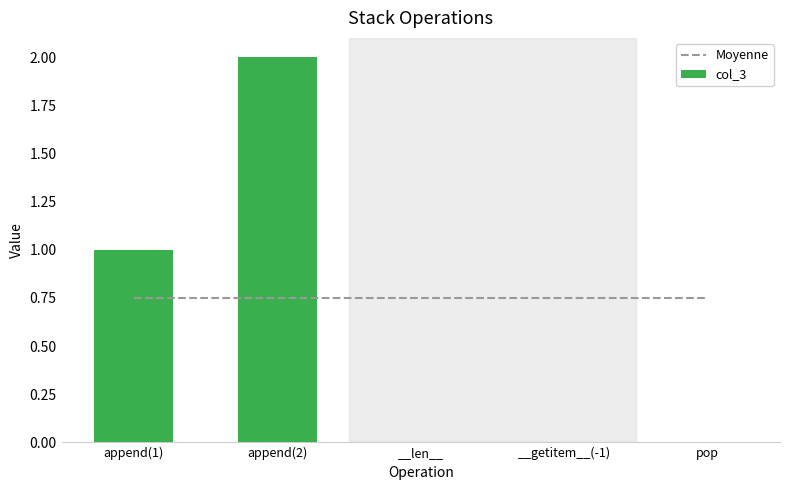

Reading right to left, transcribe all the data shown in this chart.

Moyenne: pop=0.8	__getitem__(-1)=0.8	__len__=0.8	append(2)=0.8	append(1)=0.8
col_3: pop=0.0	__getitem__(-1)=0.0	__len__=0.0	append(2)=2.0	append(1)=1.0